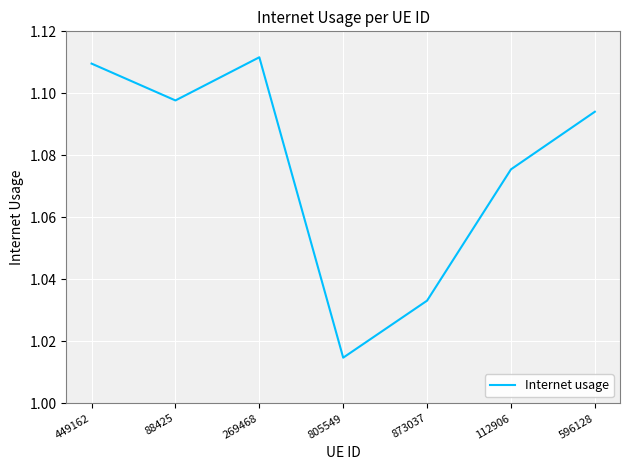

What is the difference between the second highest and second lowest values?

0.1